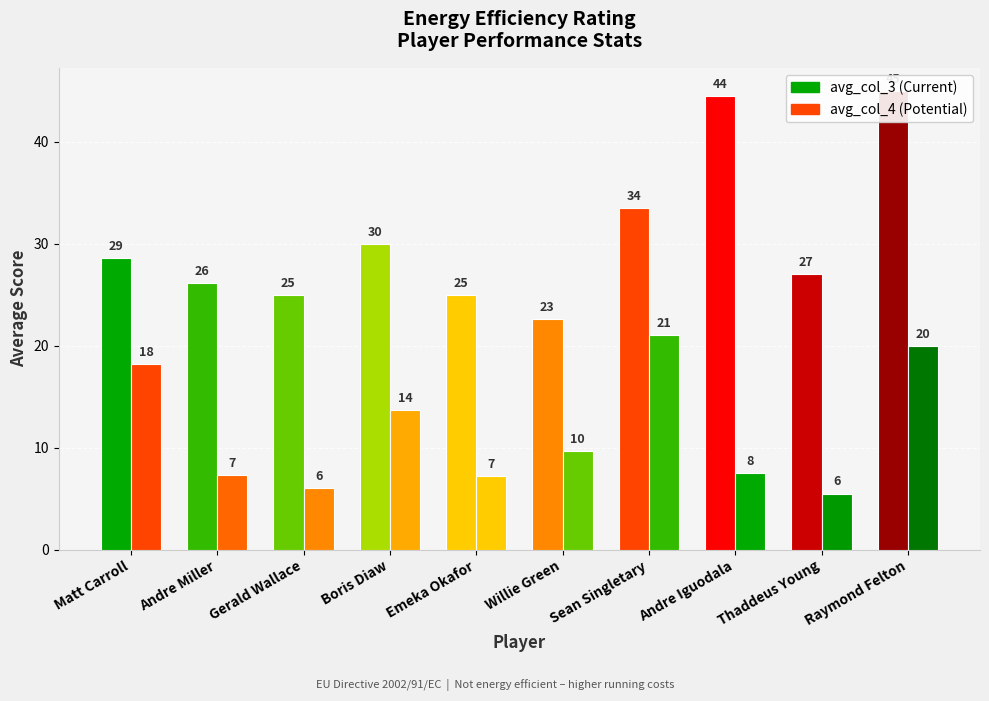

How many bars are there in total?

20